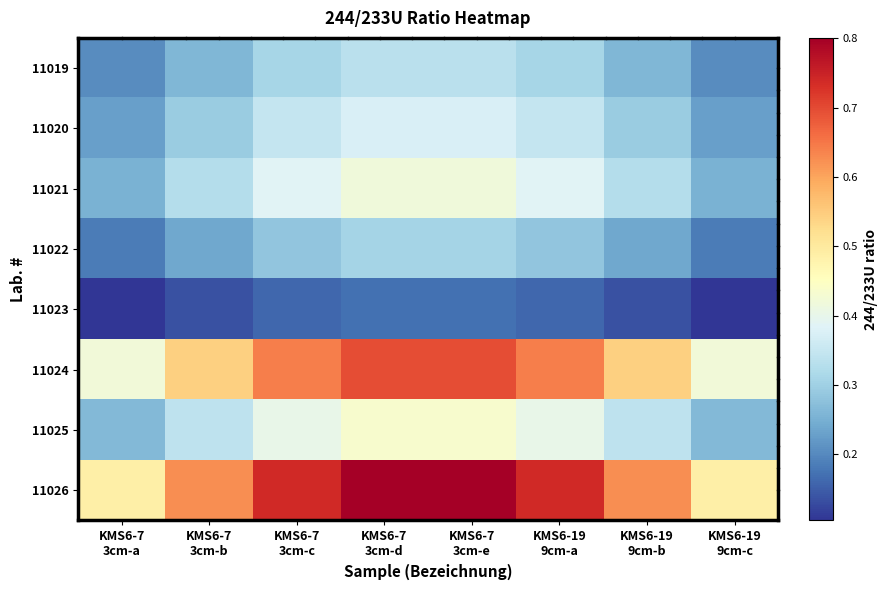

What is the total value across all series at KMS6-7
3cm-b?

2.8